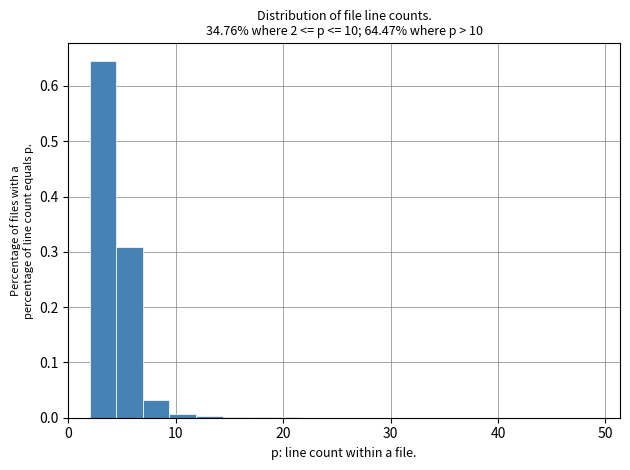

Around what value on the x-axis is the tallest bar? Give the approximate position of its centre, as read against the axis.

3